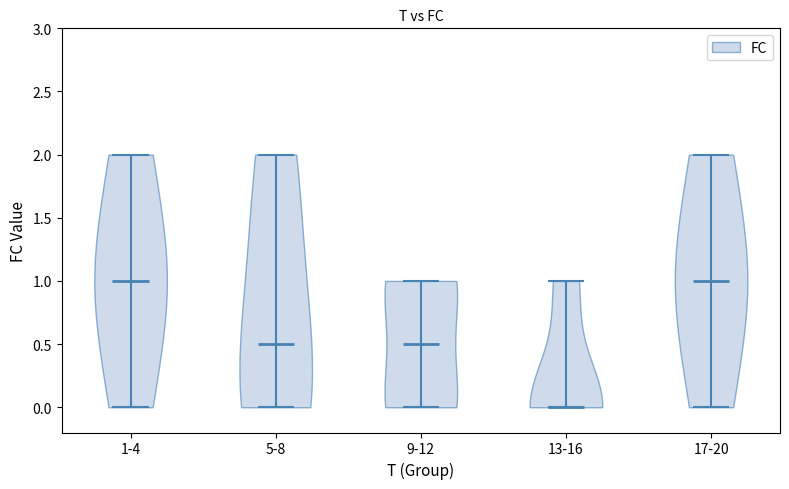

Reading left to right, read every violin against the y-axis: where its median line is, and the lowest and highest points it reaches. The values are not printed on the chart, so give them approximately, as read against the axis.

1-4: median line 1.0, lowest point 0.0, highest point 2.0
5-8: median line 0.5, lowest point 0.0, highest point 2.0
9-12: median line 0.5, lowest point 0.0, highest point 1.0
13-16: median line 0.0, lowest point 0.0, highest point 1.0
17-20: median line 1.0, lowest point 0.0, highest point 2.0